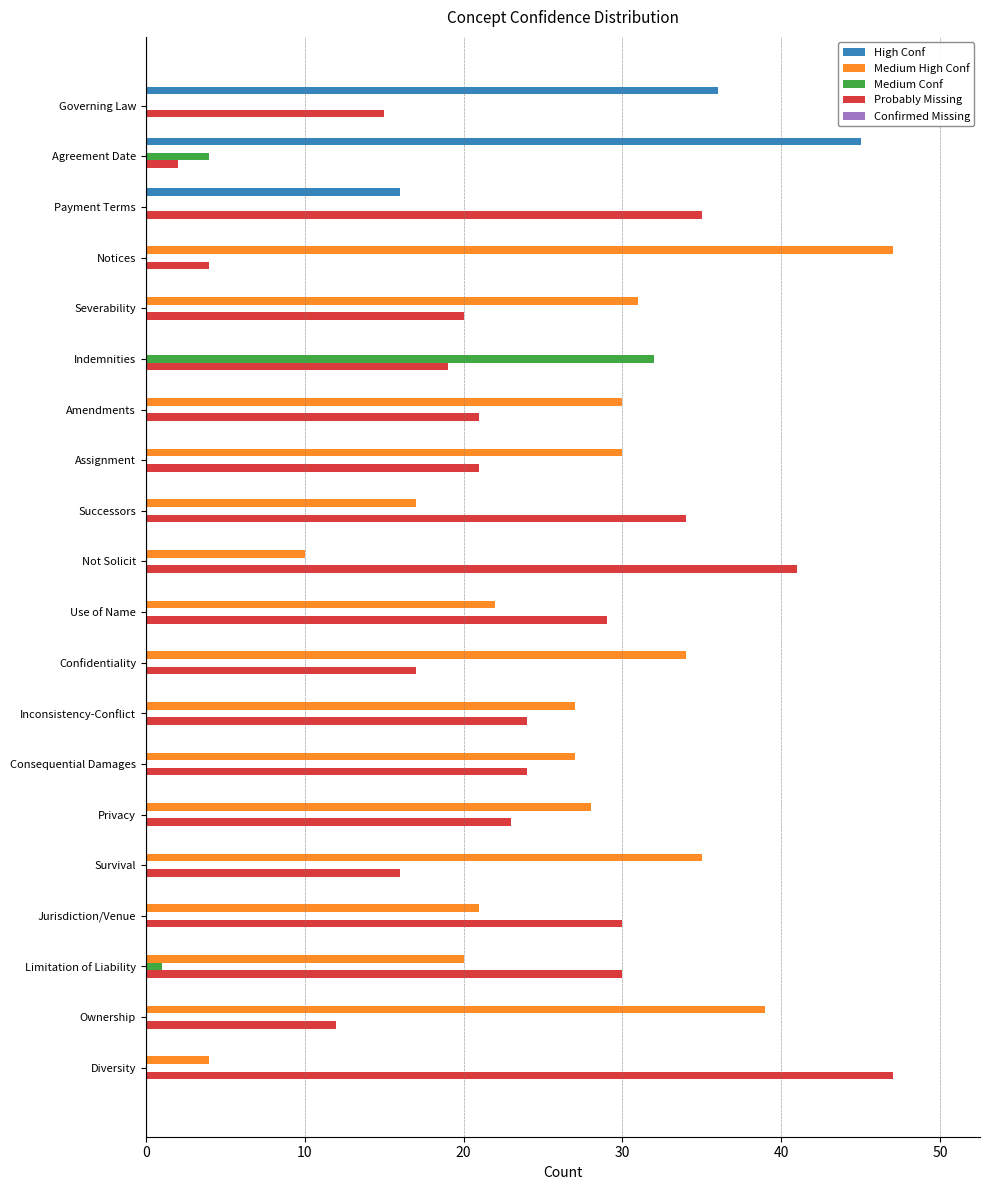

Which series has the largest range (max minus min)?

Medium High Conf